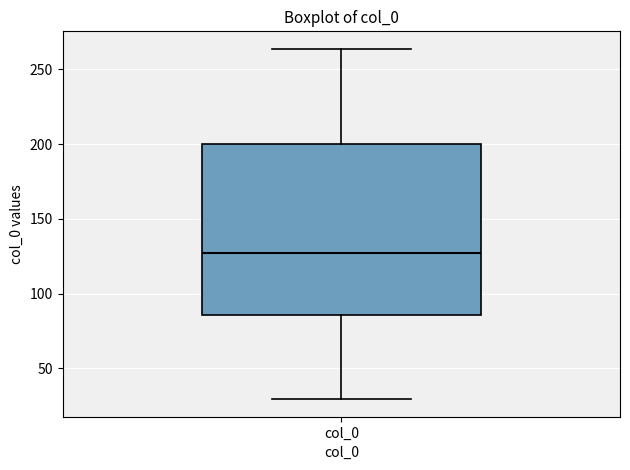

Transcribe this box plot: give where the median line is, the range the box spans, and where the two whiskers end, as read against the y-axis. The values are not printed on the chart, so give them approximately, as read against the axis.

median 125, box 85 to 200, whiskers 30 to 265